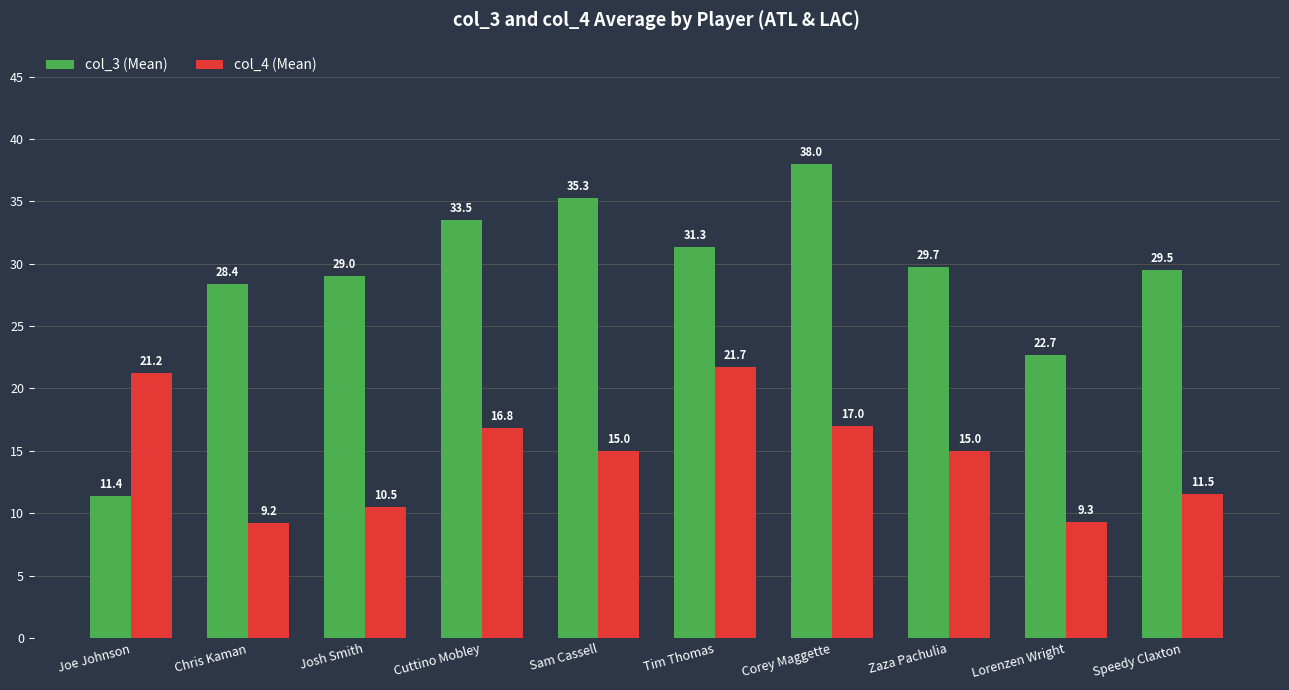

What are all the series names shown in the legend?

col_3 (Mean), col_4 (Mean)